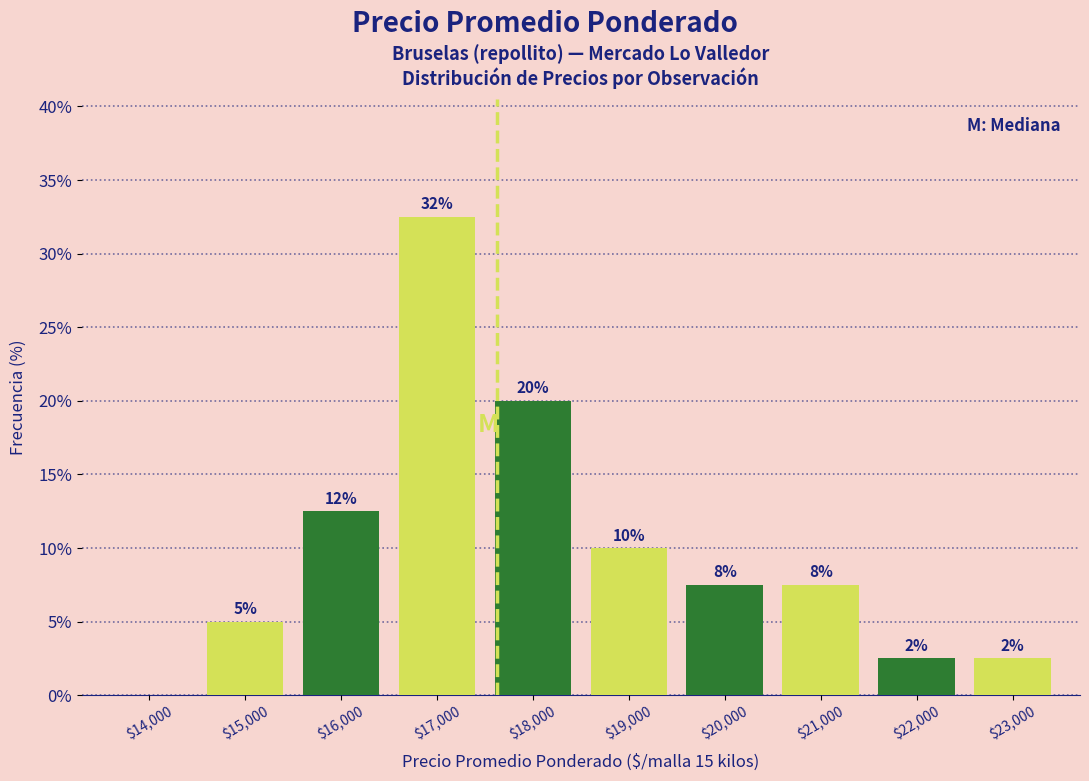

Are the bars horizontal?

No